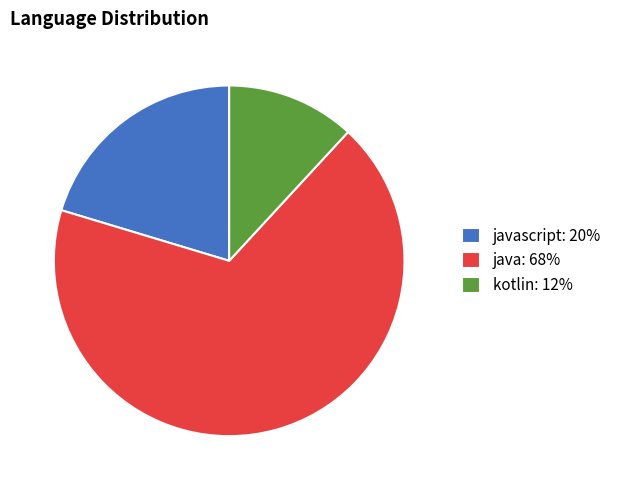

What is the ratio of the value at javascript: 20% to the value at kotlin: 12%?

1.7